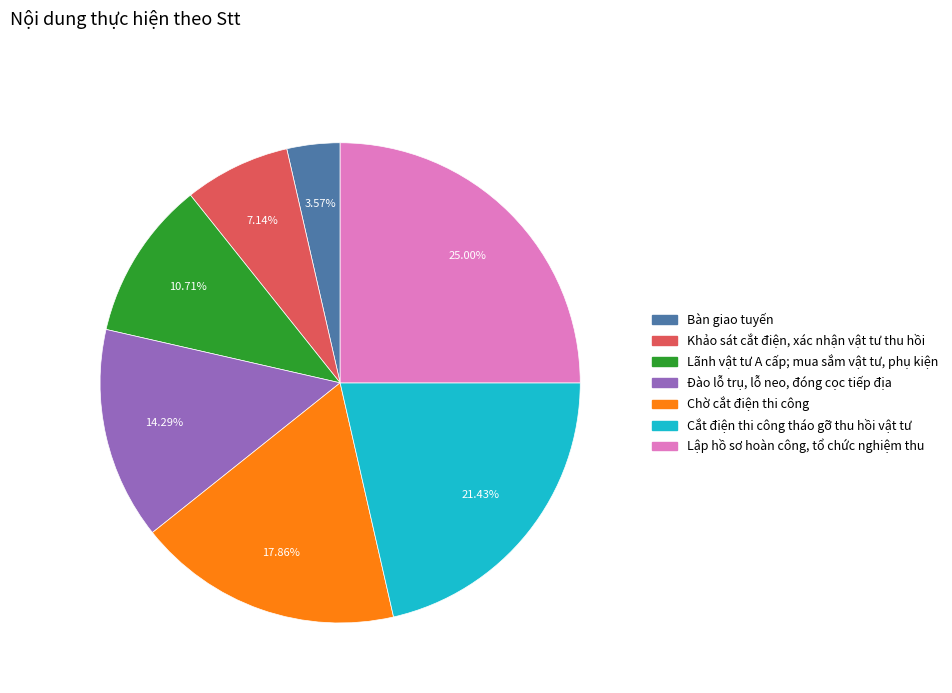

Is it true that Chờ cắt điện thi công is 18% of the pie?

True